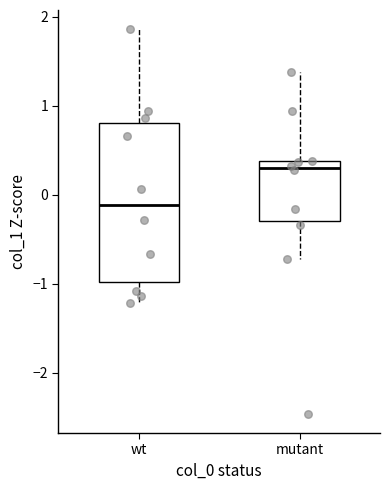

Which box's median line is the highest?

mutant